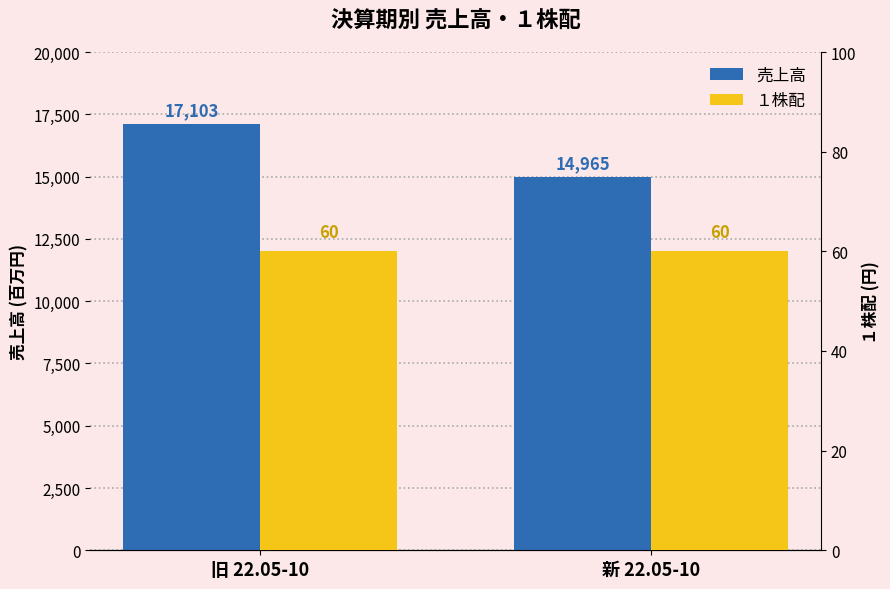

What is the minimum value for １株配?

60